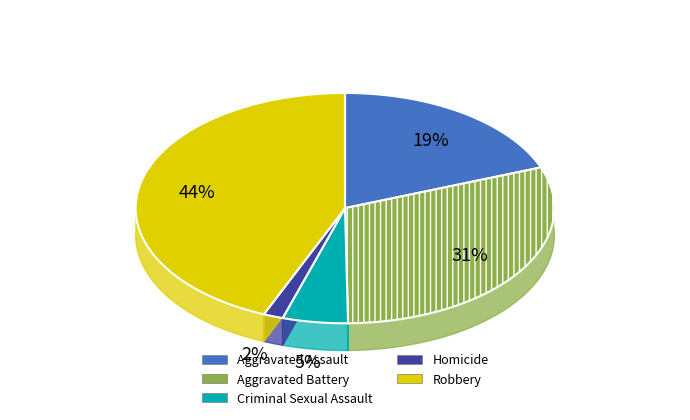

Count the number of slices in the pie.

5